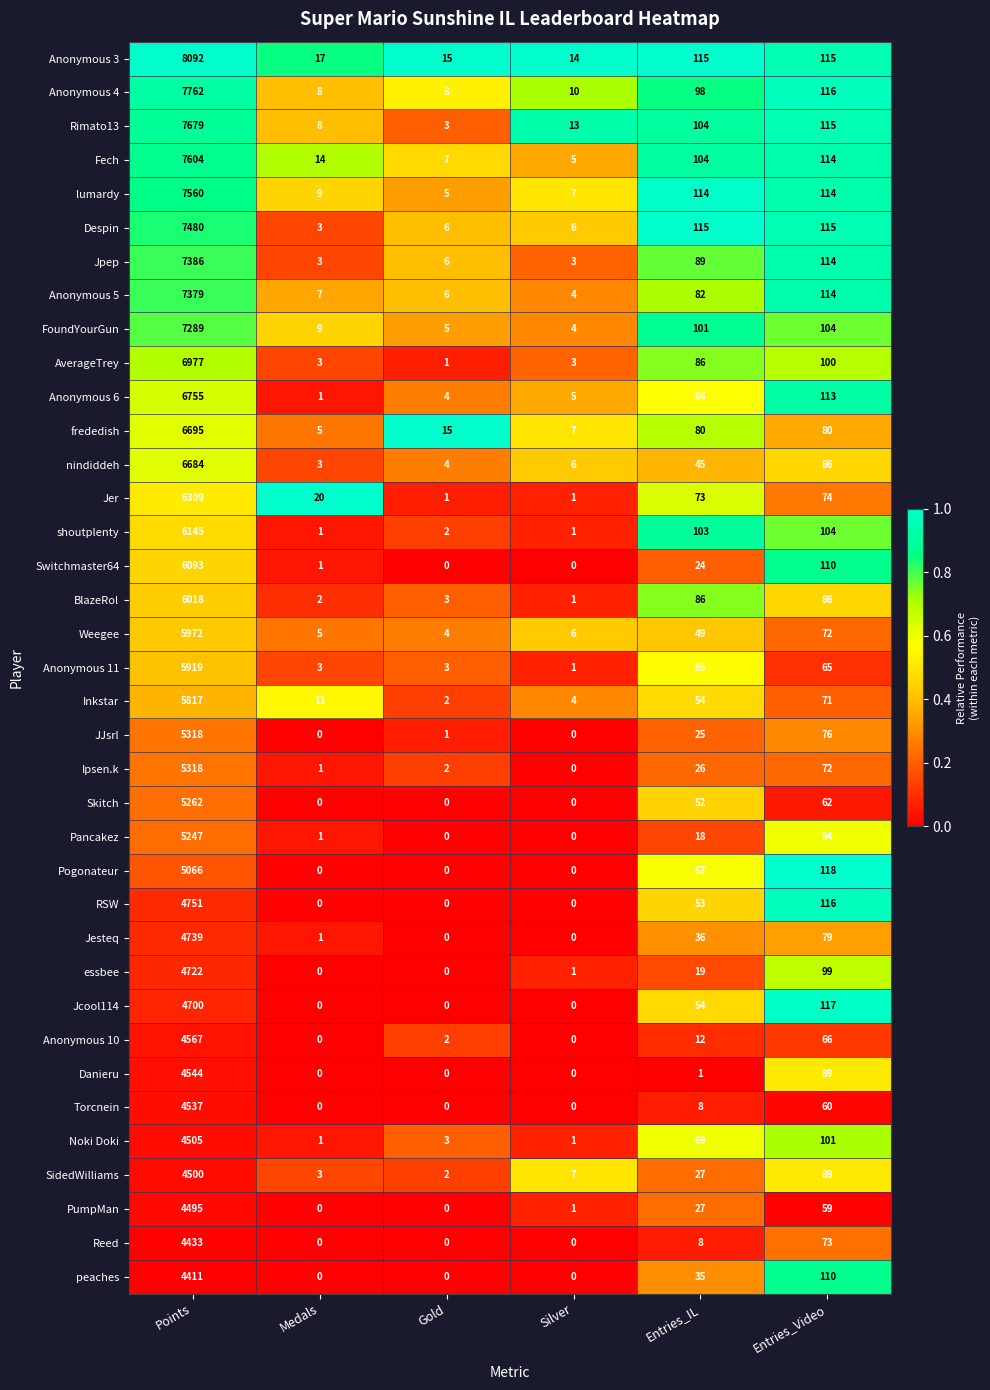

True or false: JJsrl has a value of 44 at Entries_IL.

False